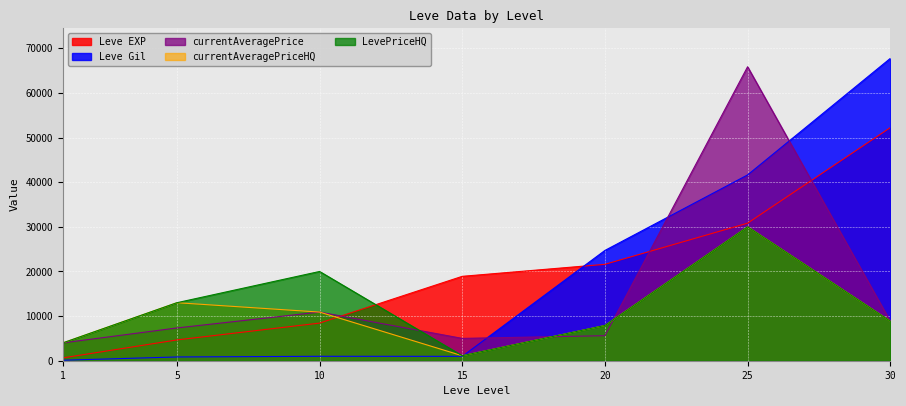

Where is currentAveragePrice nearest to the value 34929?

10